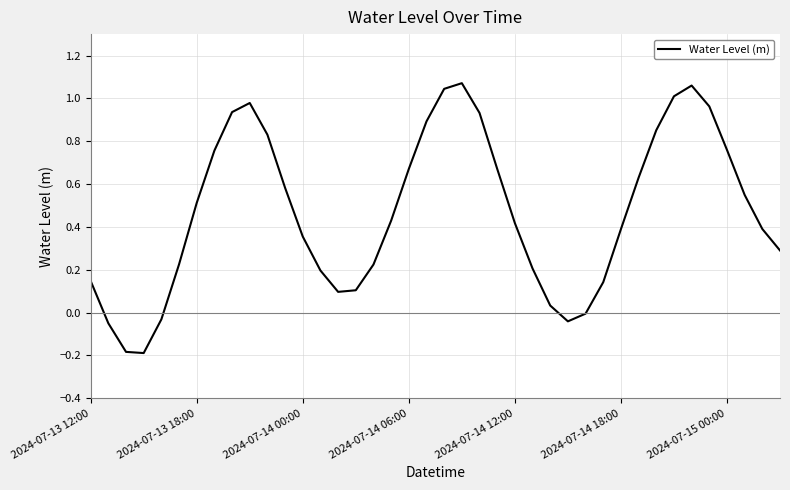

What is the difference between the maximum and minimum values?

1.3